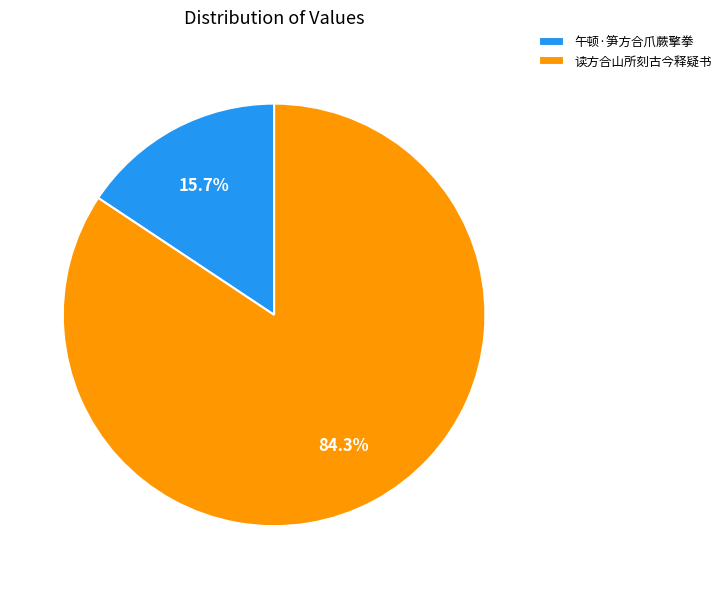

Is it true that 读方合山所刻古今释疑书 is 78% of the pie?

False